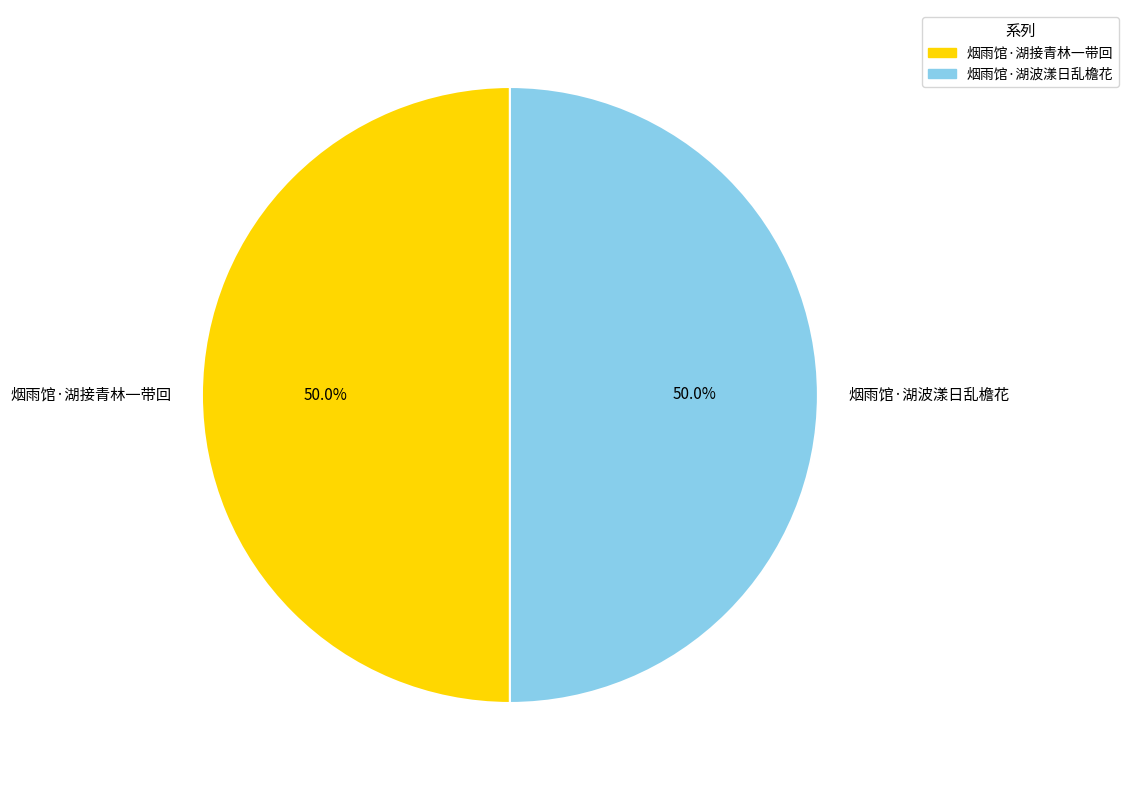

What is the ratio of the value at 烟雨馆·湖接青林一带回 to the value at 烟雨馆·湖波漾日乱檐花?

1.0